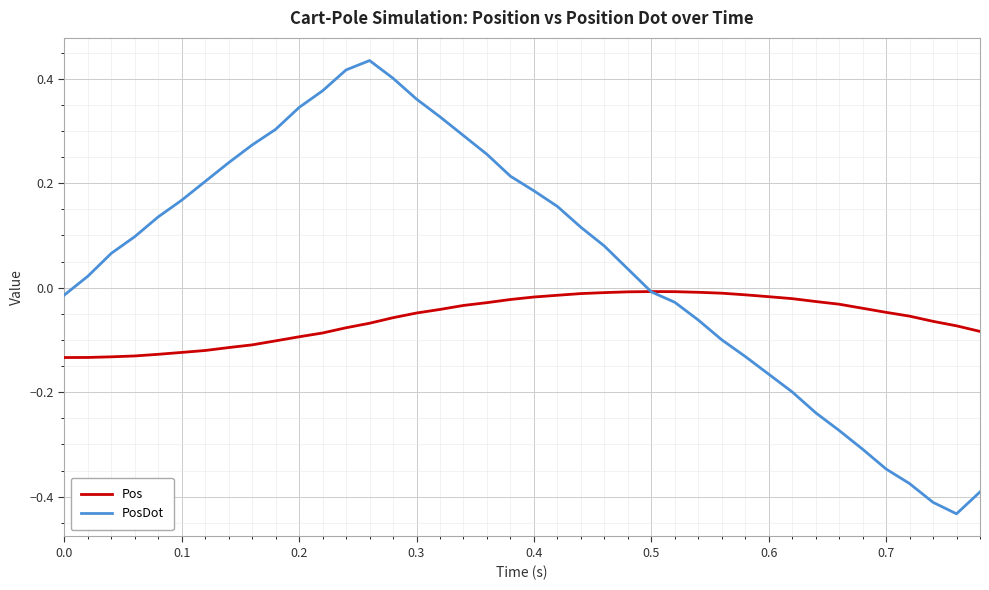

Which series has the largest total across all categories?

PosDot